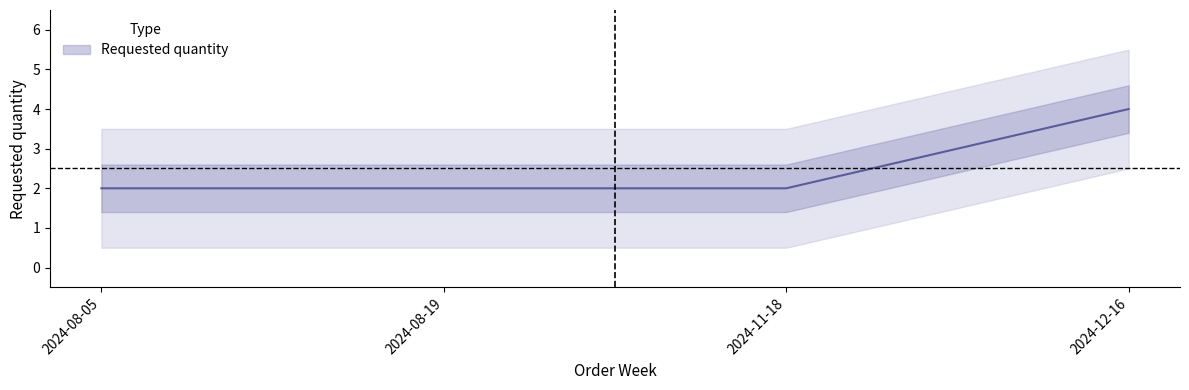

What is the value of the 2nd point from the left?

2